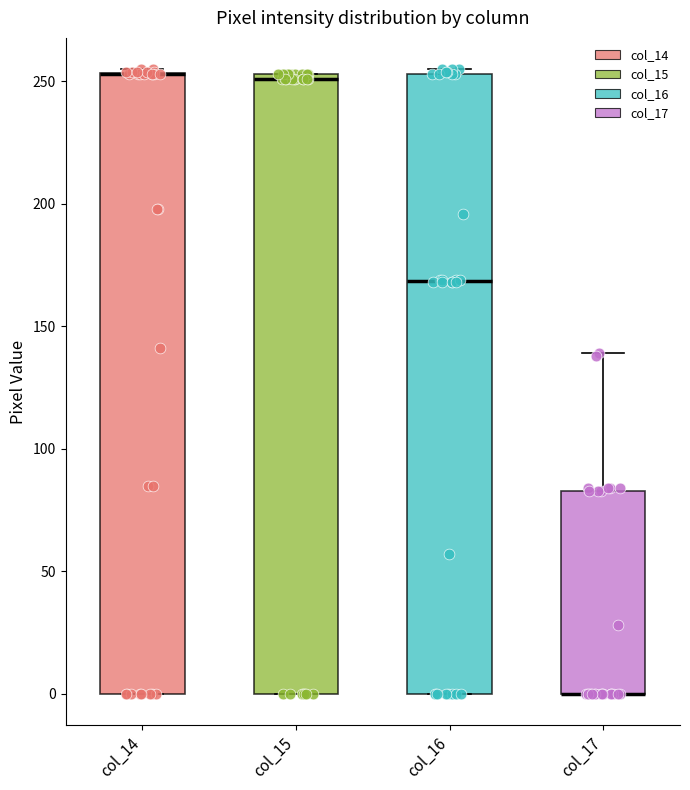

Reading left to right, transcribe this box plot: for each box, give where its median line is, the range the box spans, and where its two whiskers end, as read against the y-axis. The values are not printed on the chart, so give them approximately, as read against the axis.

col_14: median 255 (drawn on the box's upper edge), box 0 to 255, whiskers 0 to 255 (just above the box's upper edge)
col_15: median 250, box 0 to 255, whiskers 0 to 255
col_16: median 170, box 0 to 255, whiskers 0 to 255 (just above the box's upper edge)
col_17: median 0 (drawn on the box's lower edge), box 0 to 85, whiskers 0 to 140